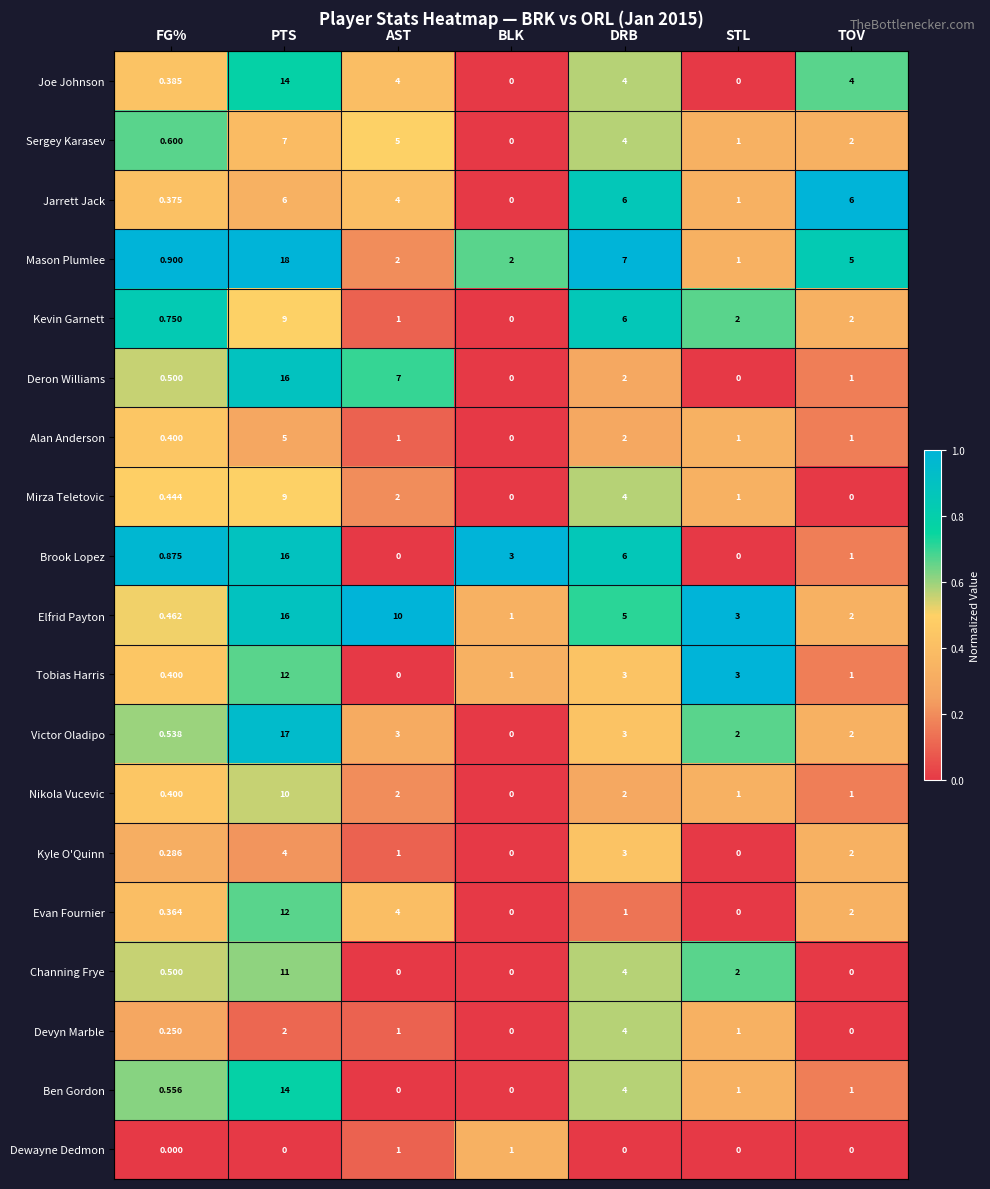

Which series changed the most between STL and TOV?

Jarrett Jack